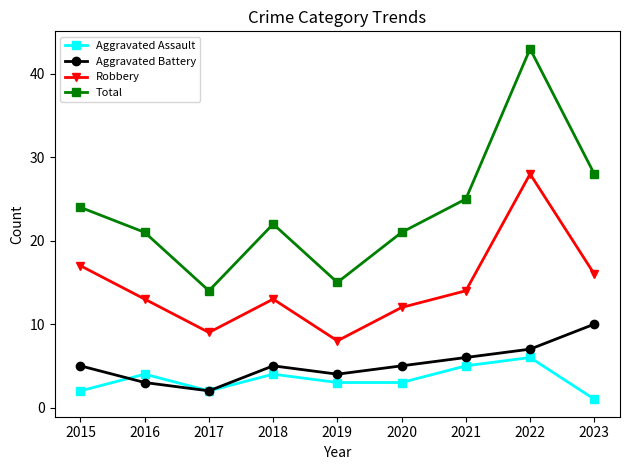

Is it true that Aggravated Battery equals 3 at 2022?

False